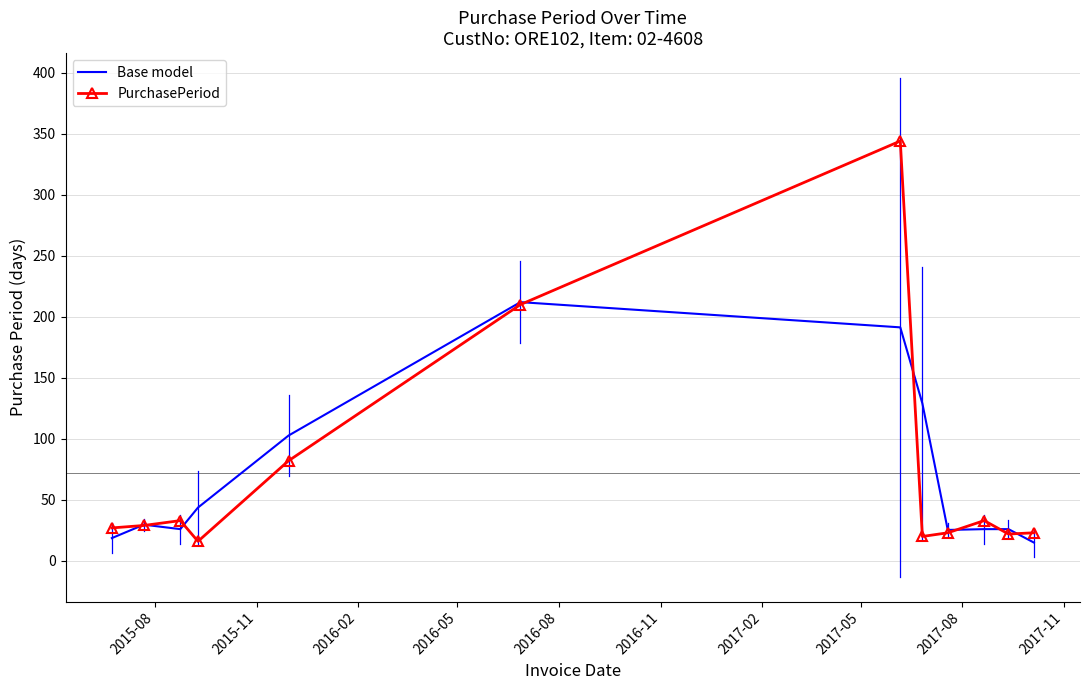

What is the highest value of the Base model series?

212.0